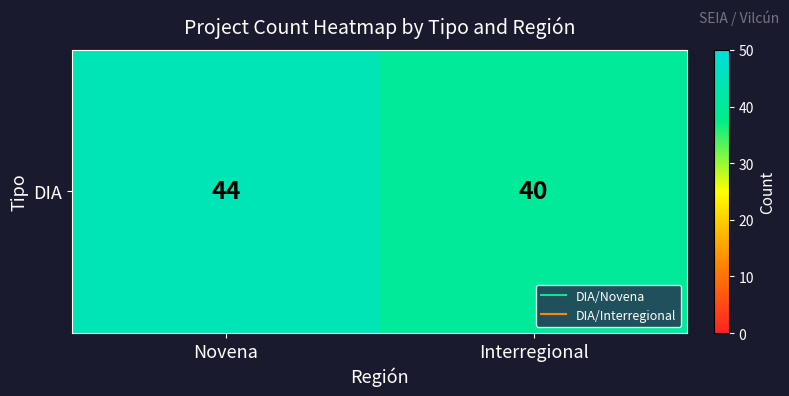

What is the change in value from Novena to Interregional?

-4